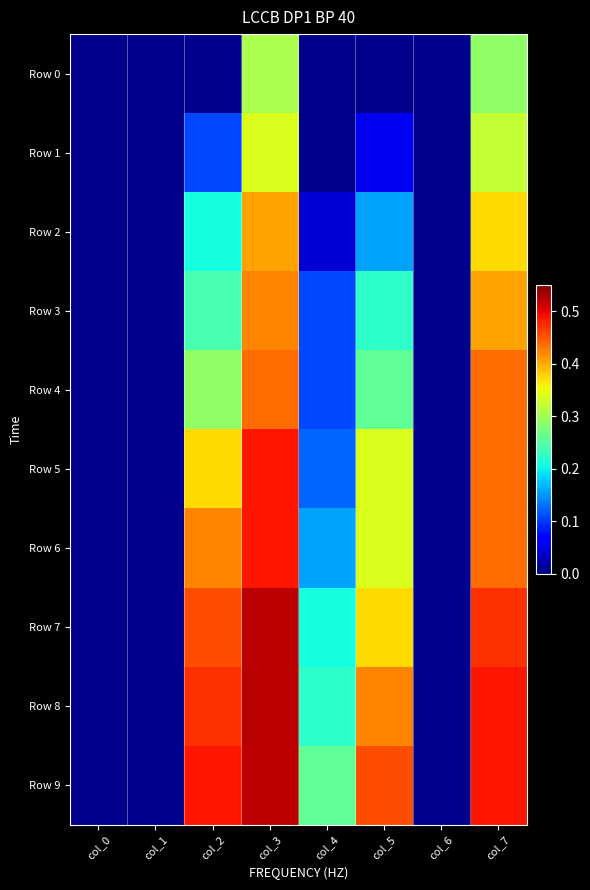

Which series has the largest range (max minus min)?

Row 7